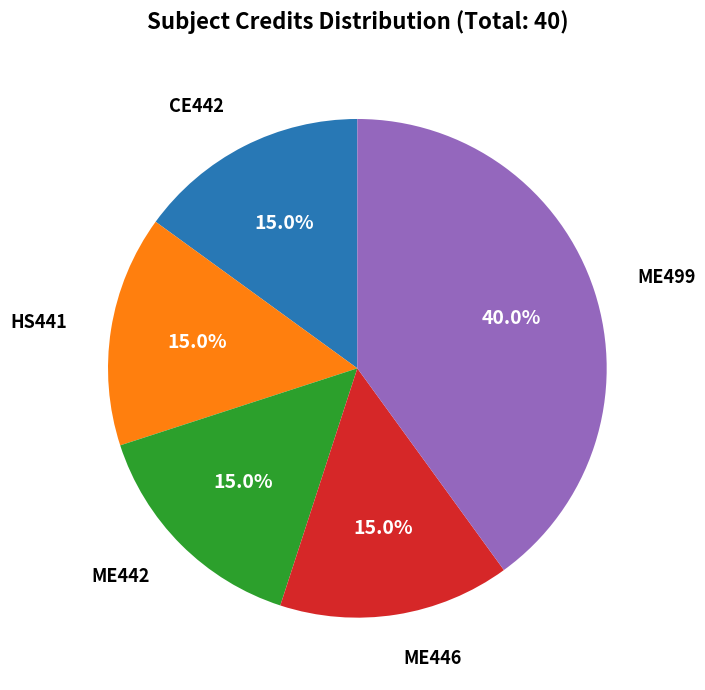

Approximately how many times larger is the value at ME442 compared to HS441?

1.0